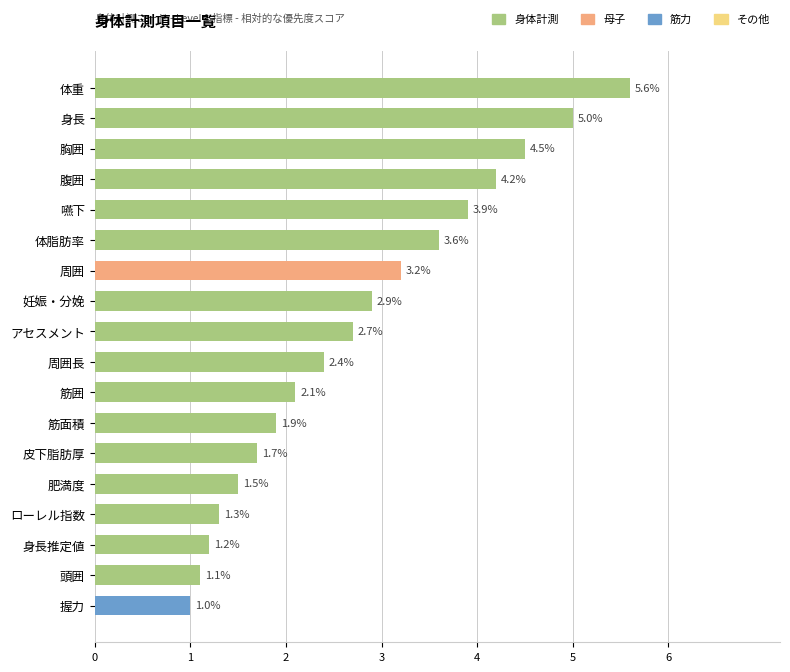

What is the average value?

2.8